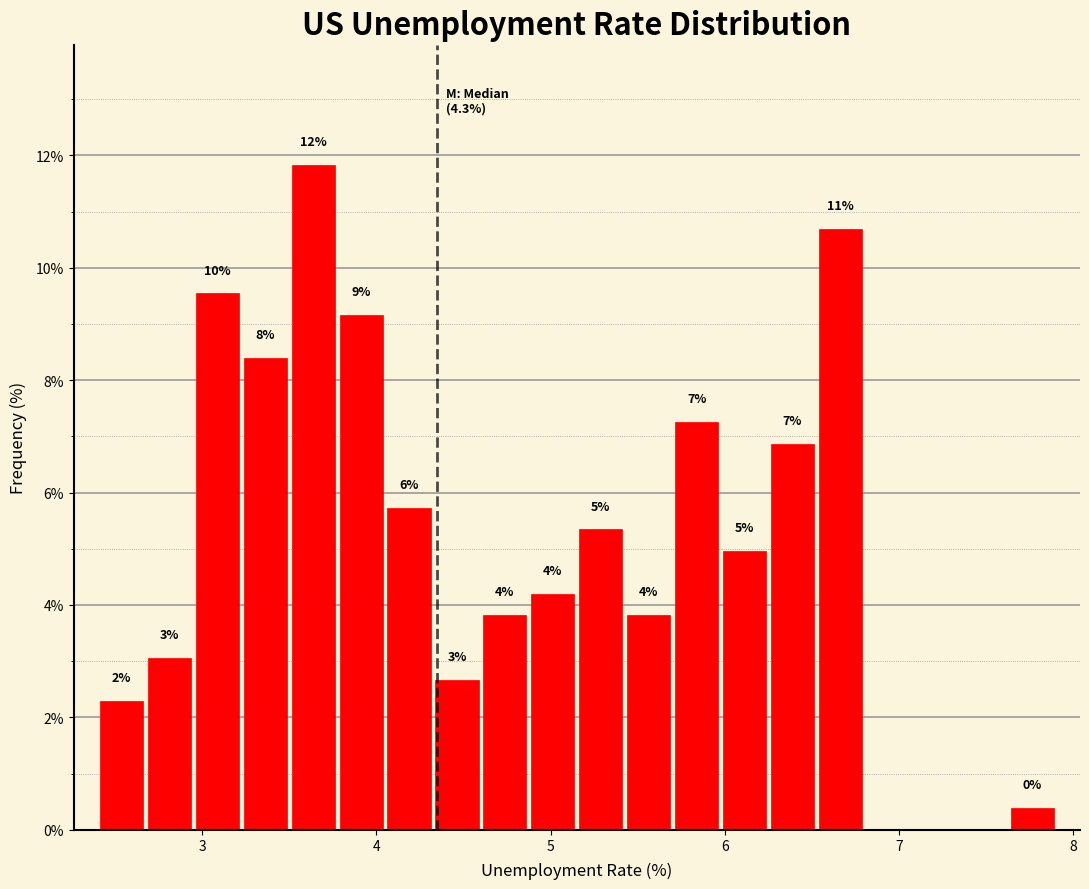

Around what value on the x-axis is the tallest bar? Give the approximate position of its centre, as read against the axis.

3.6